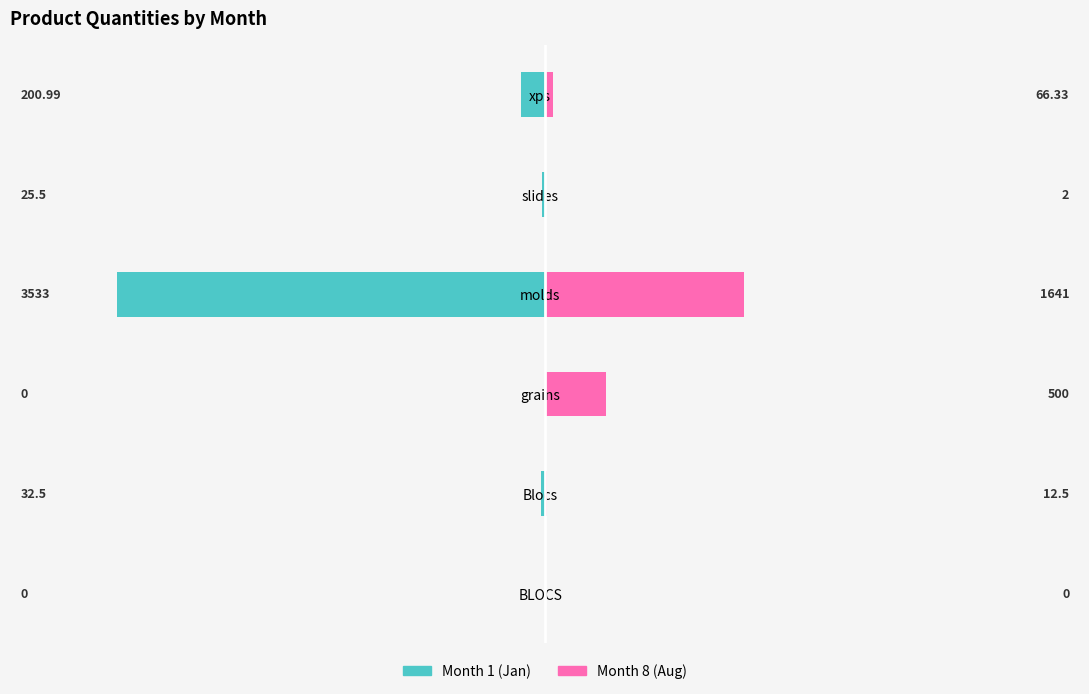

At how many categories does at least one series exceed -1050?

6